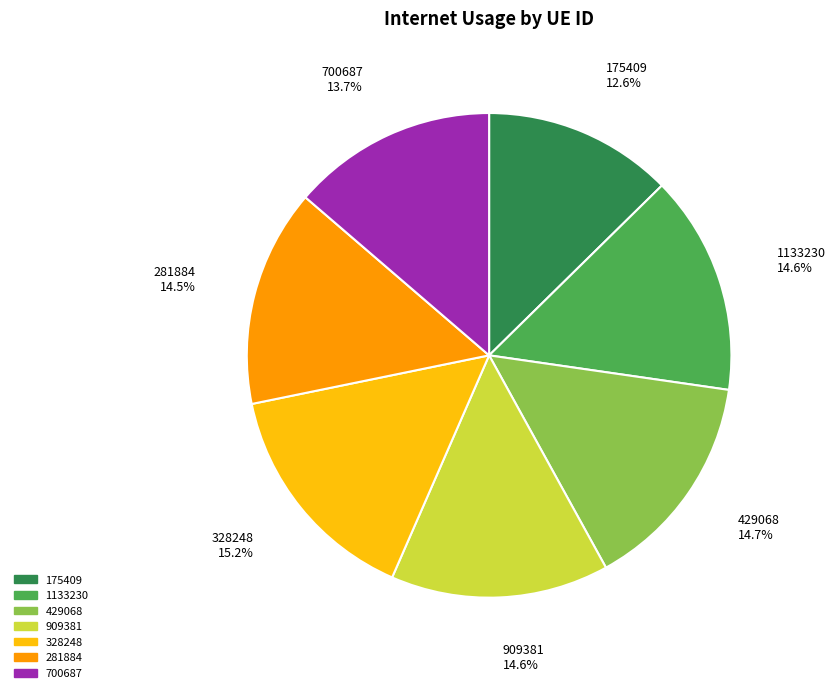

Combined, do 1133230 and 909381 account for over 50%?

No